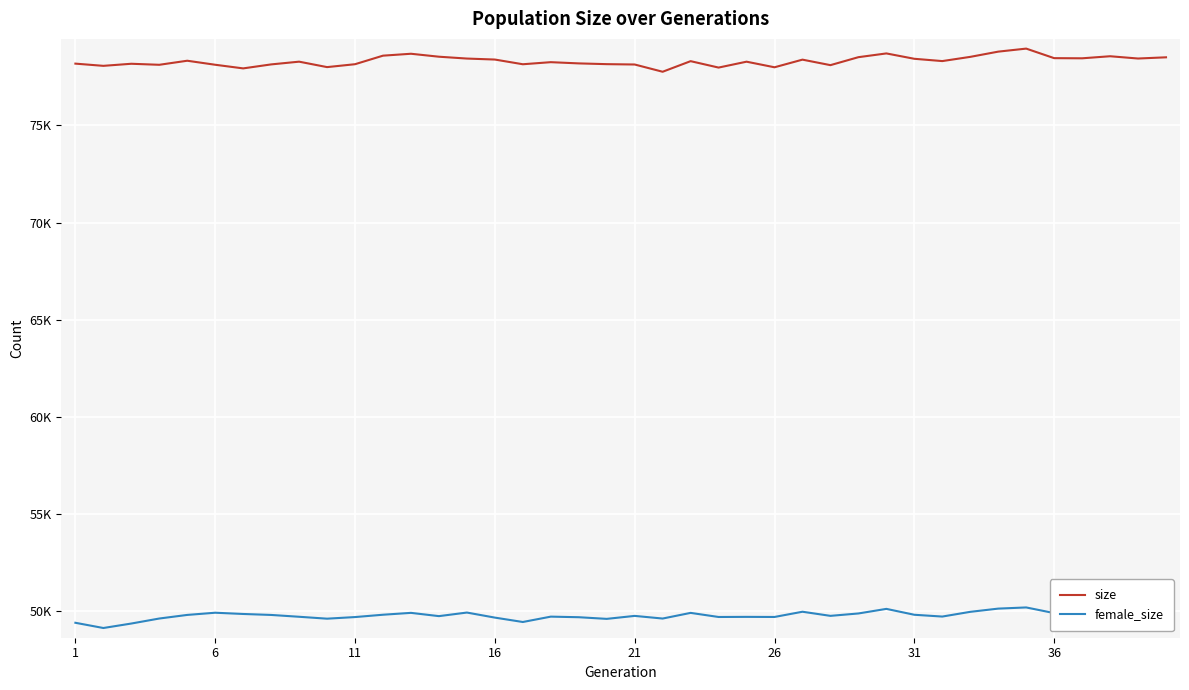

What is the average value of the female_size series?

49794